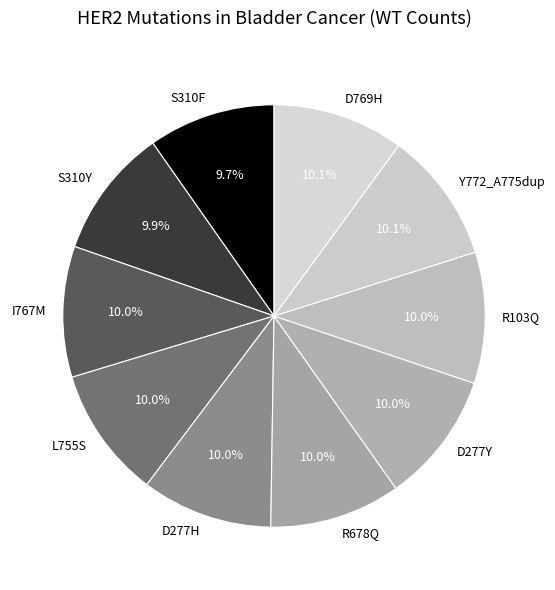

To the nearest percent, what is the combined percentage of R103Q and S310F?

20%